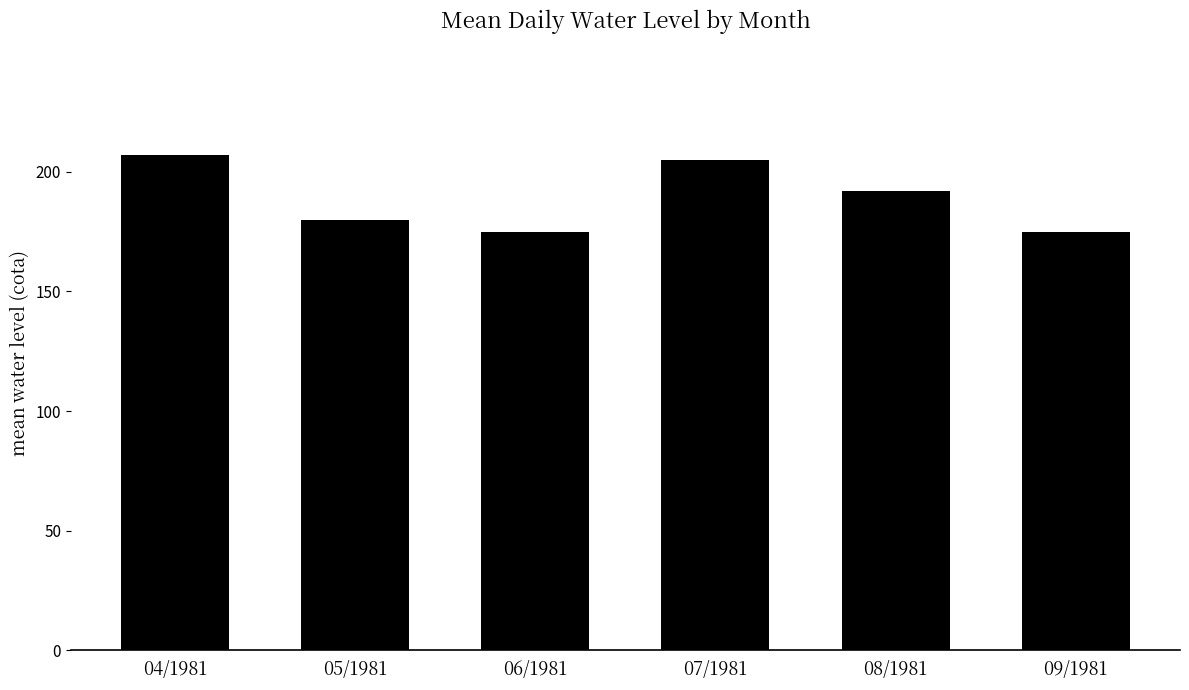

What is the average value?

189